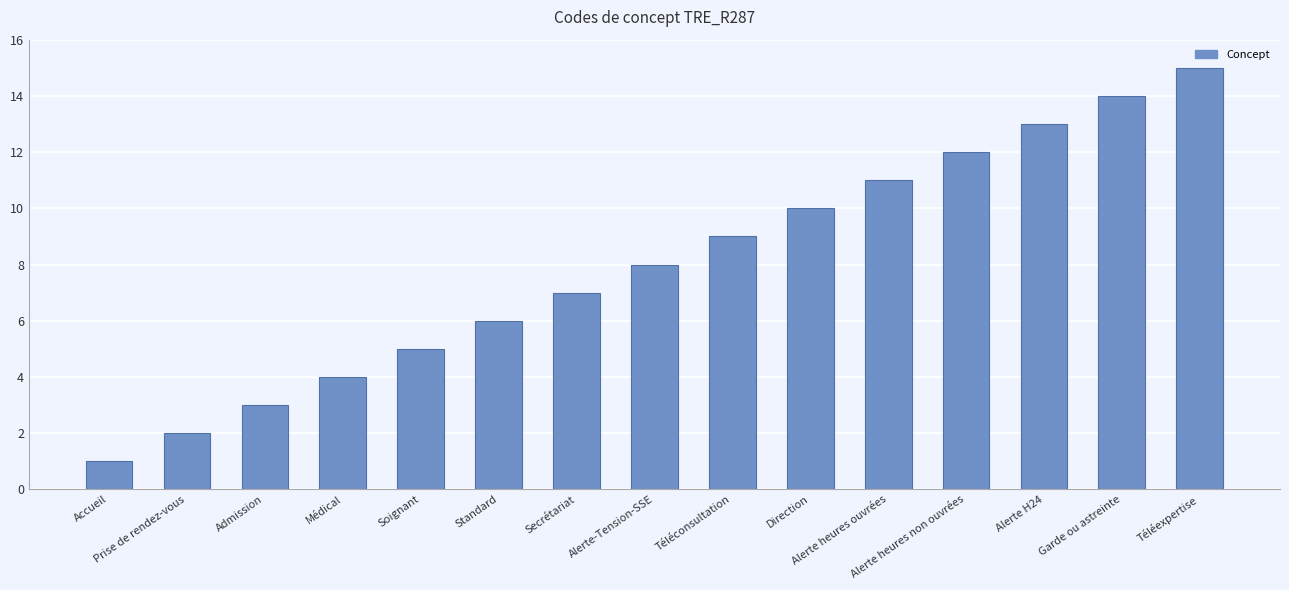

What position from the right is Téléconsultation?

7